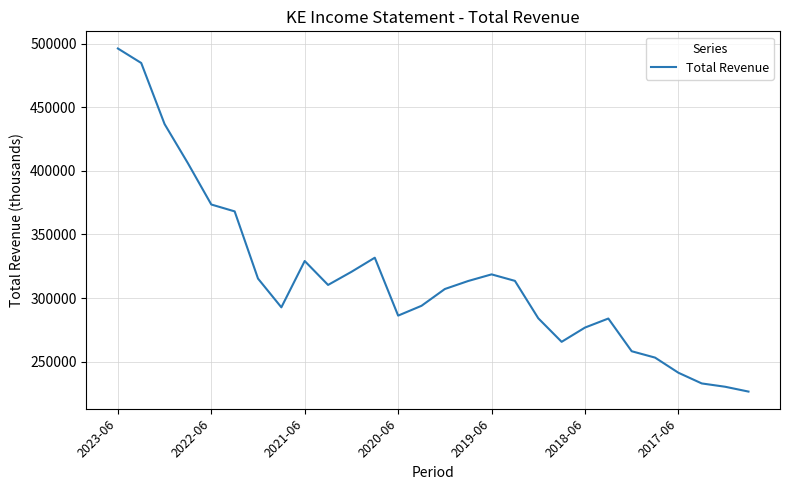

What is the greatest value displayed?

496100